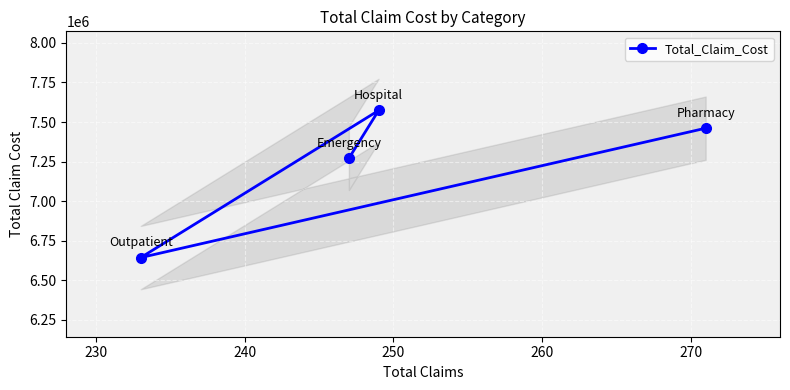

What is the highest value of the Total_Claim_Cost series?

7573109.5